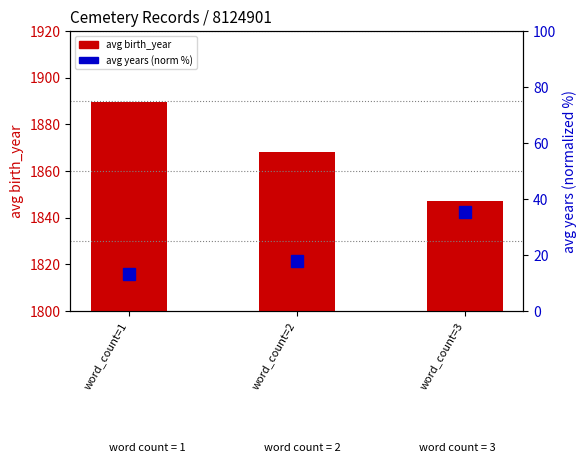

List the series in order of their overall mean, highest first.

avg birth_year, avg years (norm %)